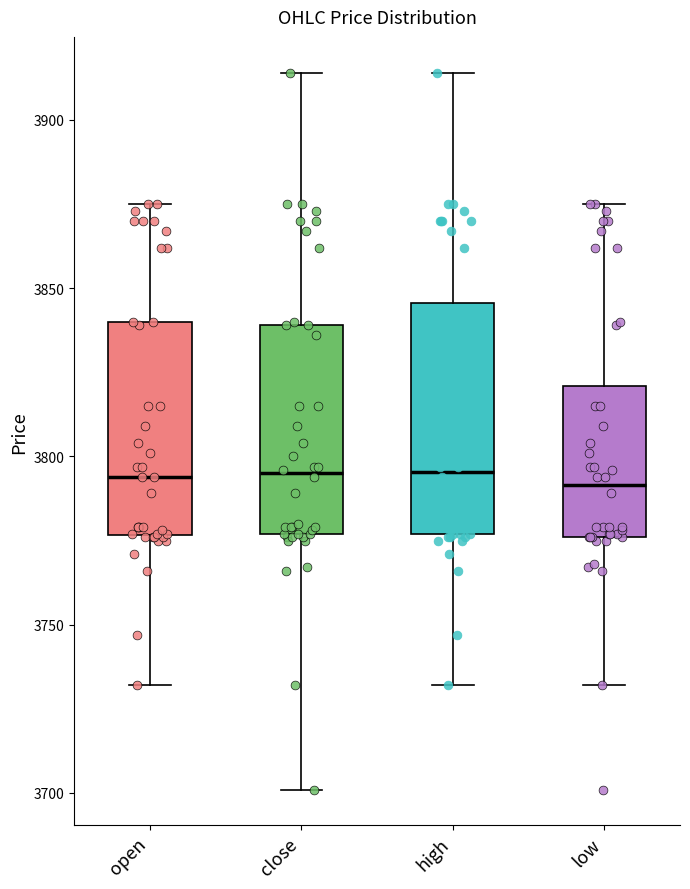

Reading left to right, transcribe this box plot: for each box, give where its median line is, the range the box spans, and where its two whiskers end, as read against the y-axis. The values are not printed on the chart, so give them approximately, as read against the axis.

open: median 3795, box 3775 to 3840, whiskers 3730 to 3875
close: median 3795, box 3775 to 3840, whiskers 3700 to 3915
high: median 3795, box 3775 to 3845, whiskers 3730 to 3915
low: median 3790, box 3775 to 3820, whiskers 3730 to 3875